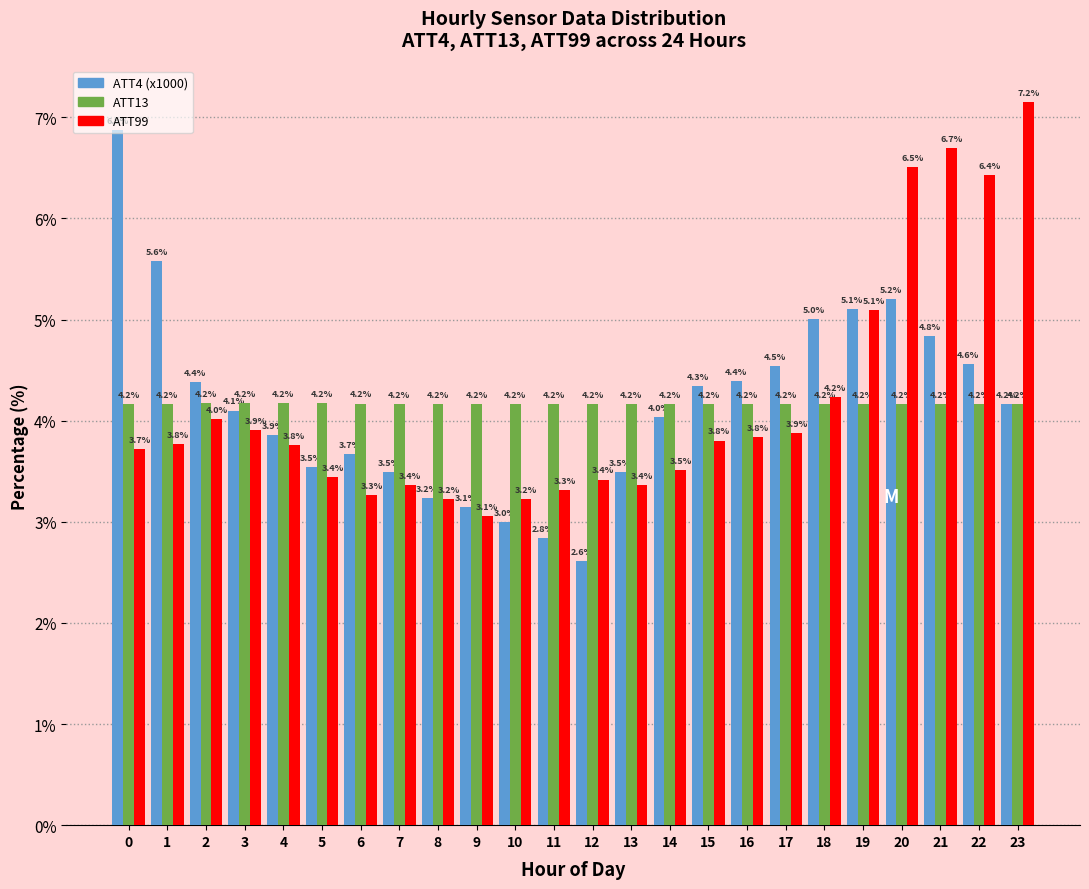

What is the sum of all ATT99 values?

100.0